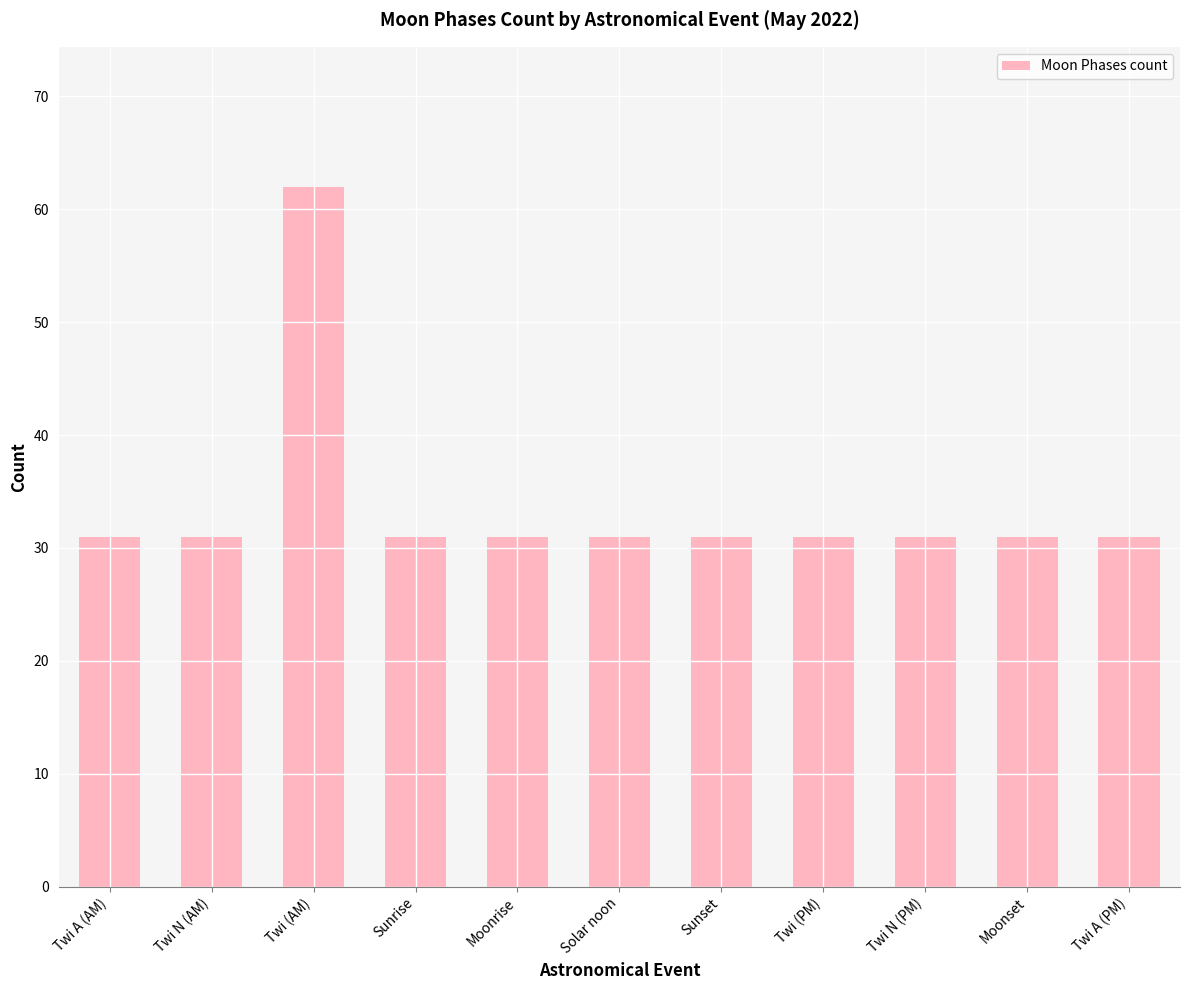

What is the label of the 8th bar from the right?

Sunrise